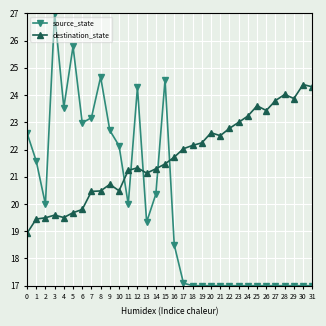

List the series in order of their peak value, lowest first.

destination_state, source_state